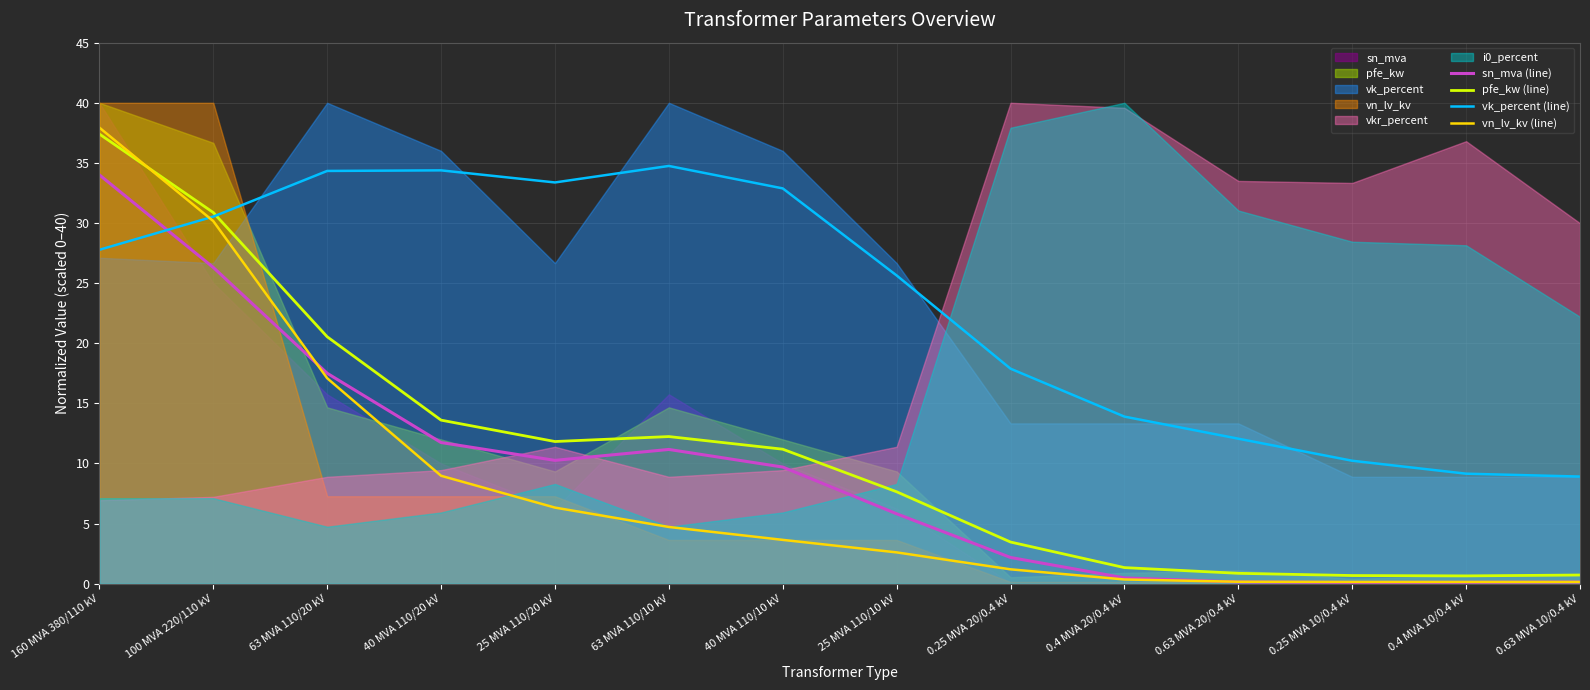

The value of vk_percent (line) at 0.4 MVA 20/0.4 kV is 5.1. True or false?

False